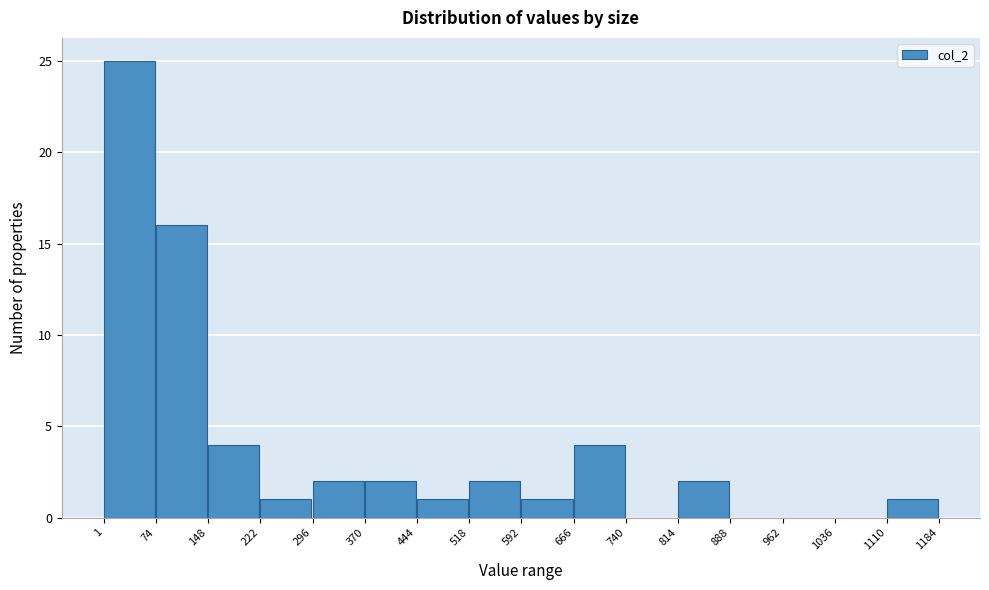

How tall is the bar that spans 444 to 518 on the x-axis? The values are not printed on the chart, so give them approximately, as read against the axis.

1